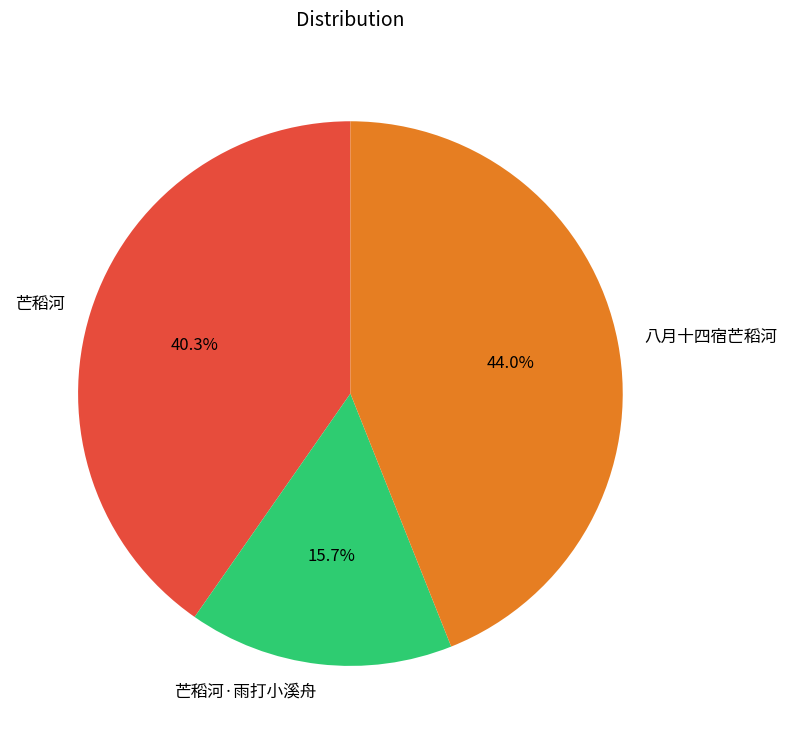

What is the smallest slice in the pie chart?

芒稻河·雨打小溪舟